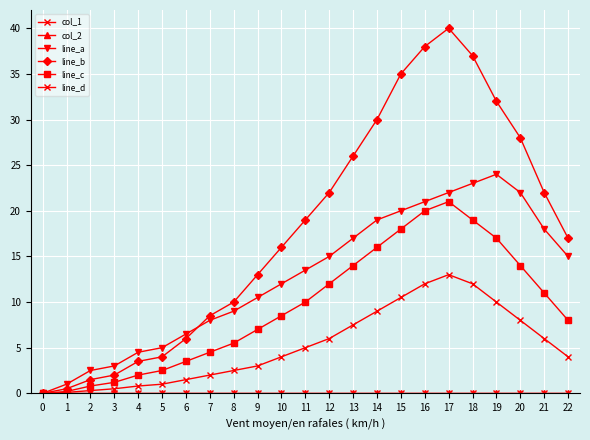

How many lines are shown in the chart?

6